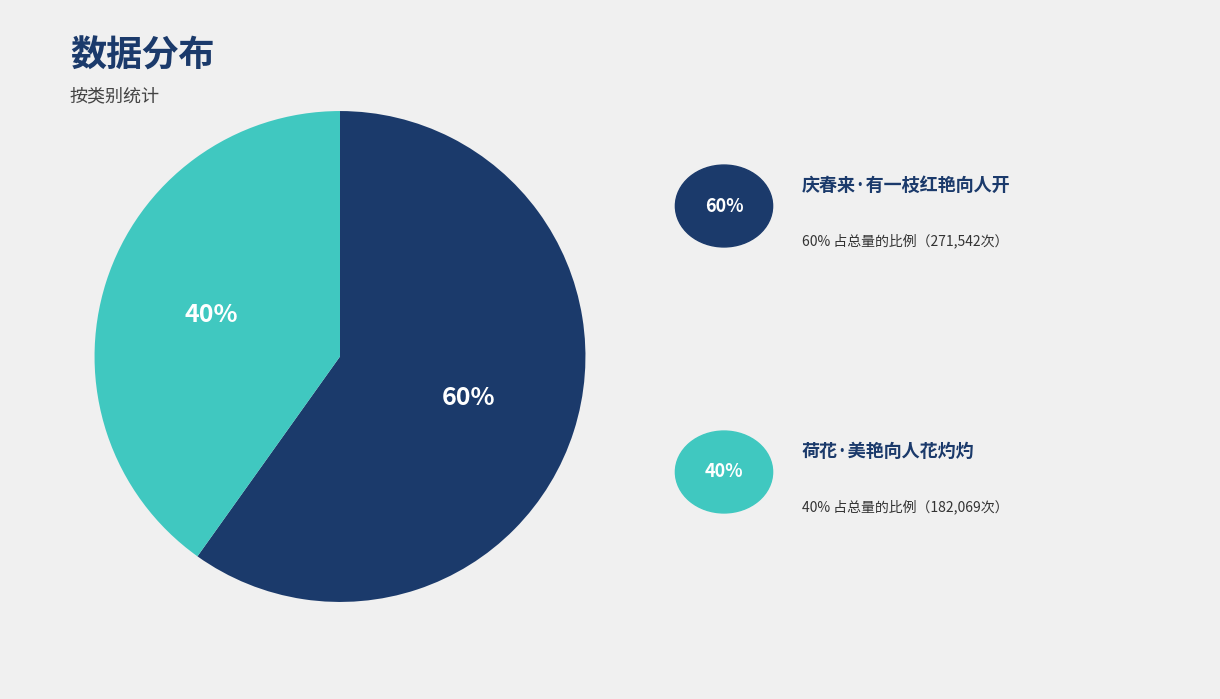

Is there a majority slice in this chart?

Yes